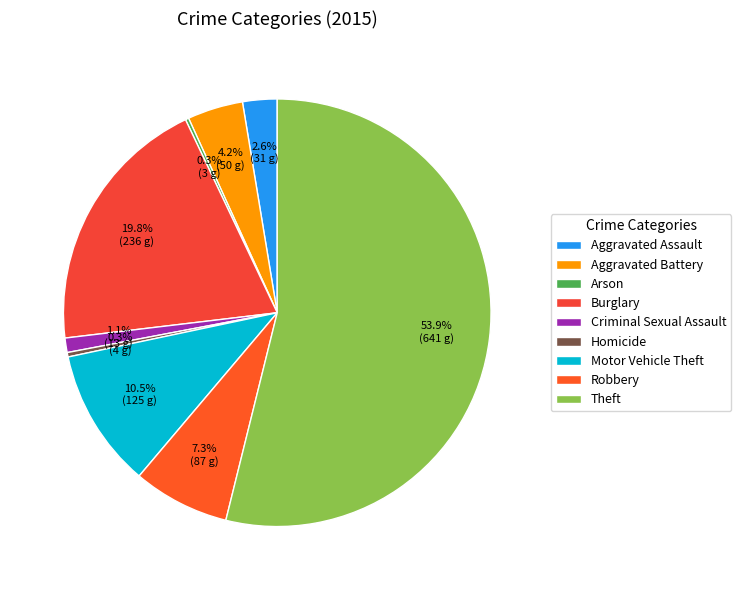

What portion of the pie excludes Burglary?

80.2%